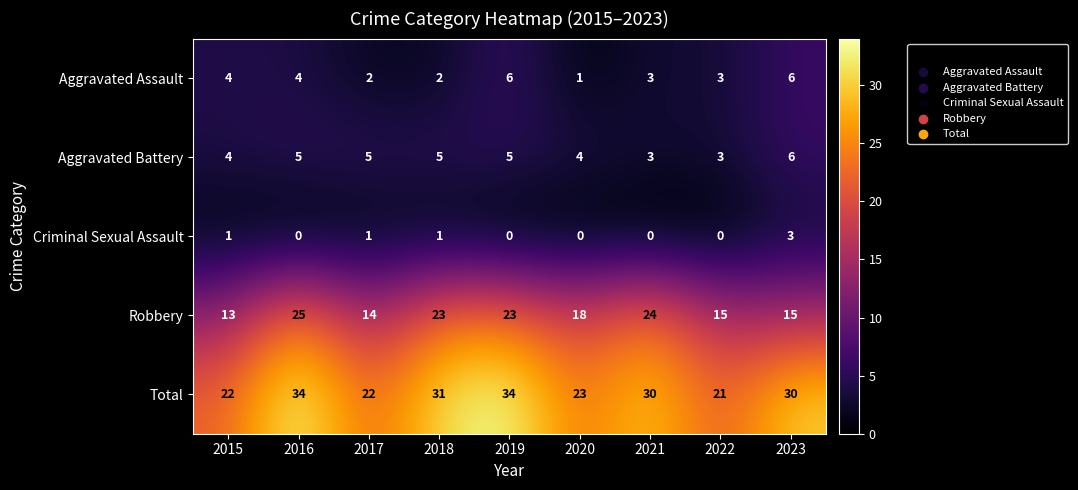

How many categories are shown in the chart?

9